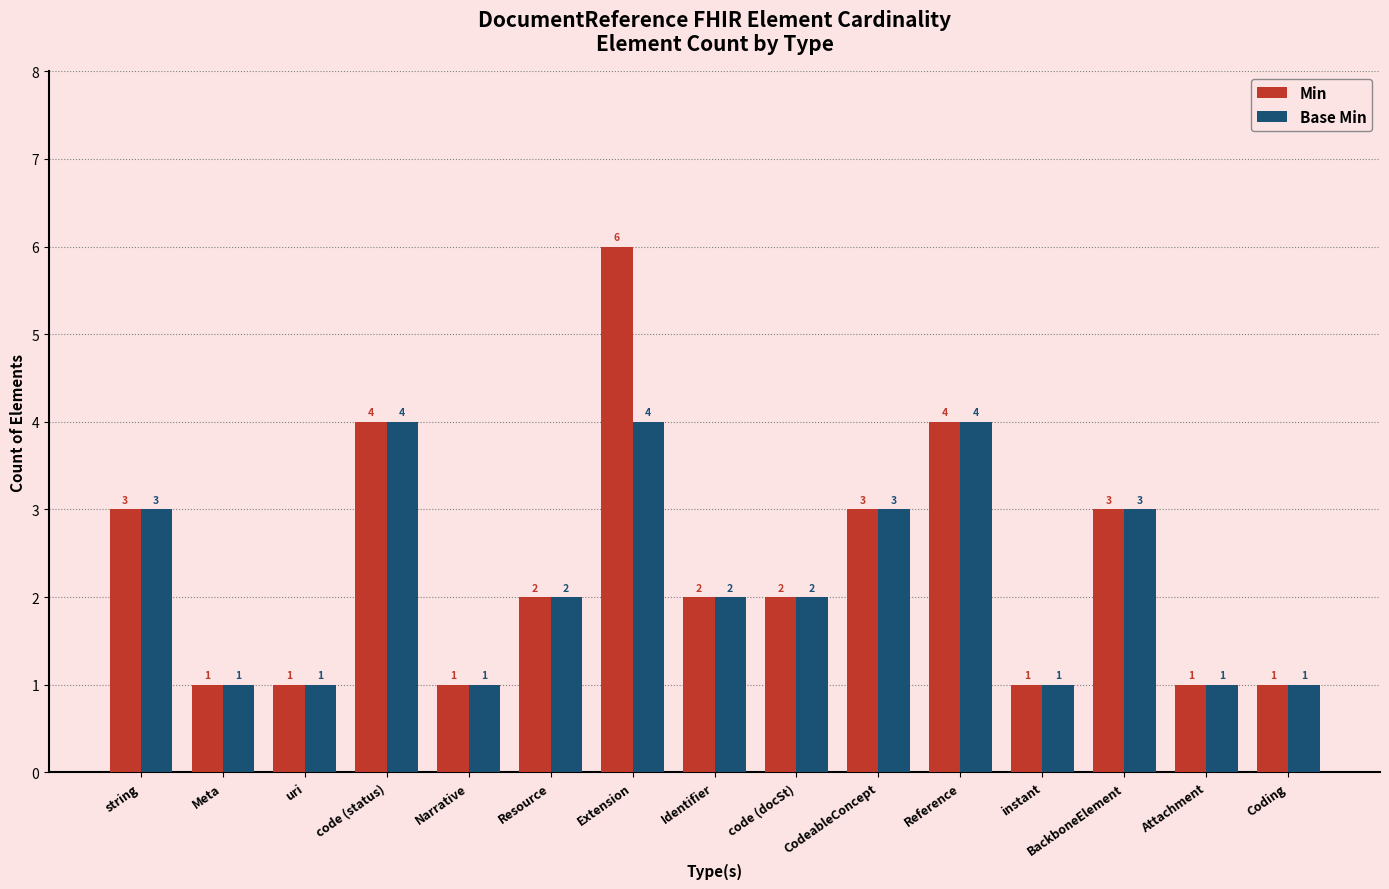

True or false: Min has a value of 3 at BackboneElement.

True